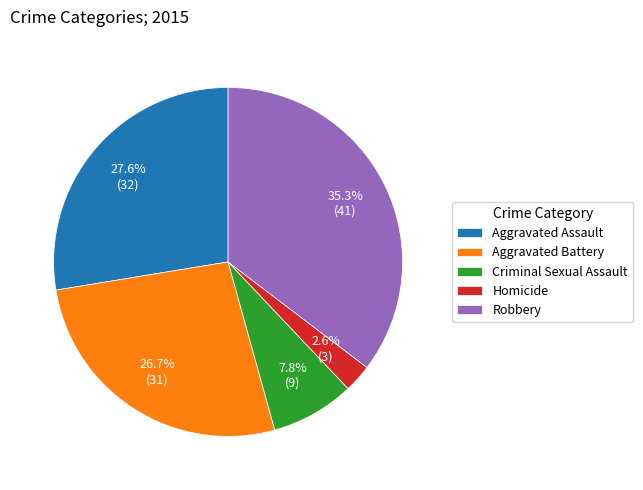

Do Homicide and Robbery together represent more than half of the pie?

No